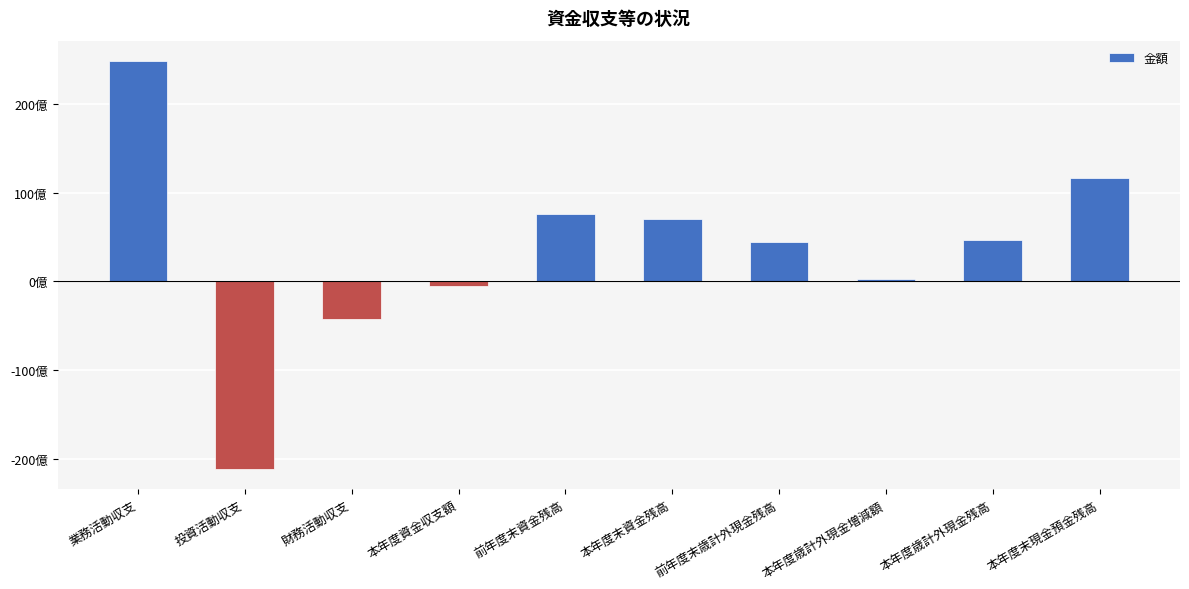

Are the bars horizontal?

No